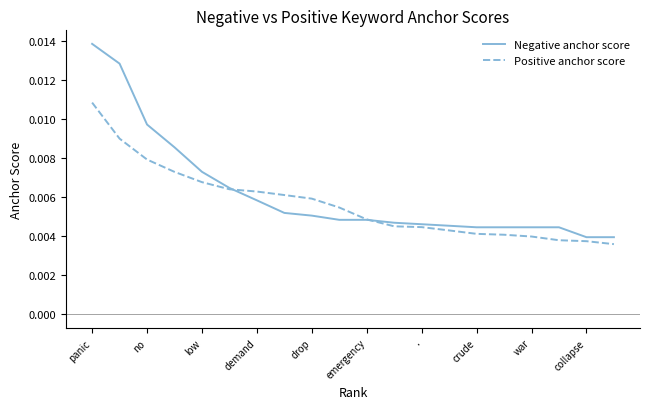

Rank the series by their maximum value, from highest to lowest.

Negative anchor score, Positive anchor score